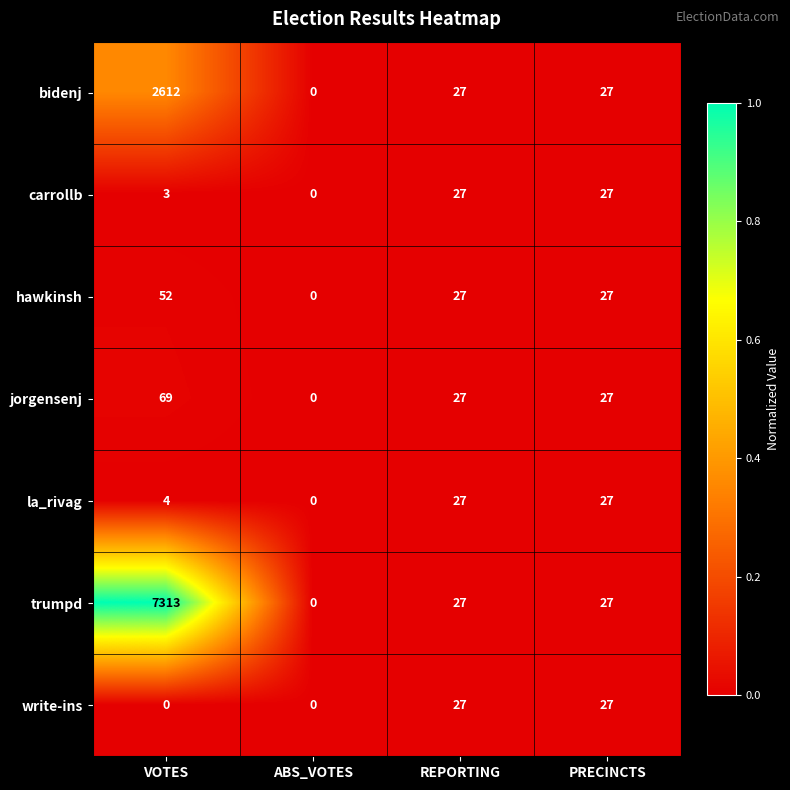

True or false: bidenj has a value of 2612 at VOTES.

True